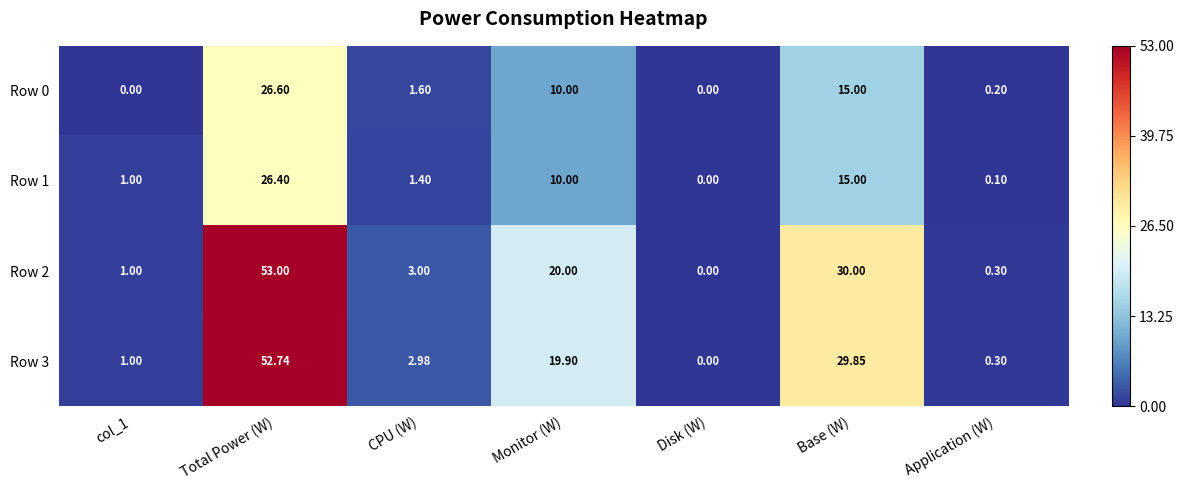

Which category has the highest value in the Row 3 series?

Total Power (W)